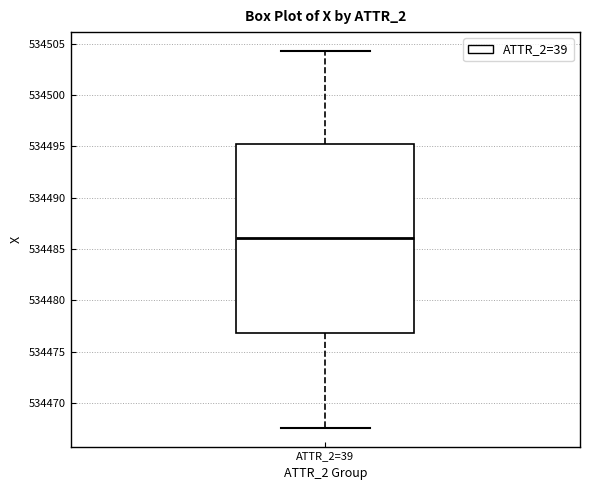

Read this box plot against the y-axis: the position of the median line, the range covered by the box, and the ends of both whiskers. The values are not printed on the chart, so give them approximately, as read against the axis.

median 534486.0, box 534477.0 to 534495.0, whiskers 534467.5 to 534504.5